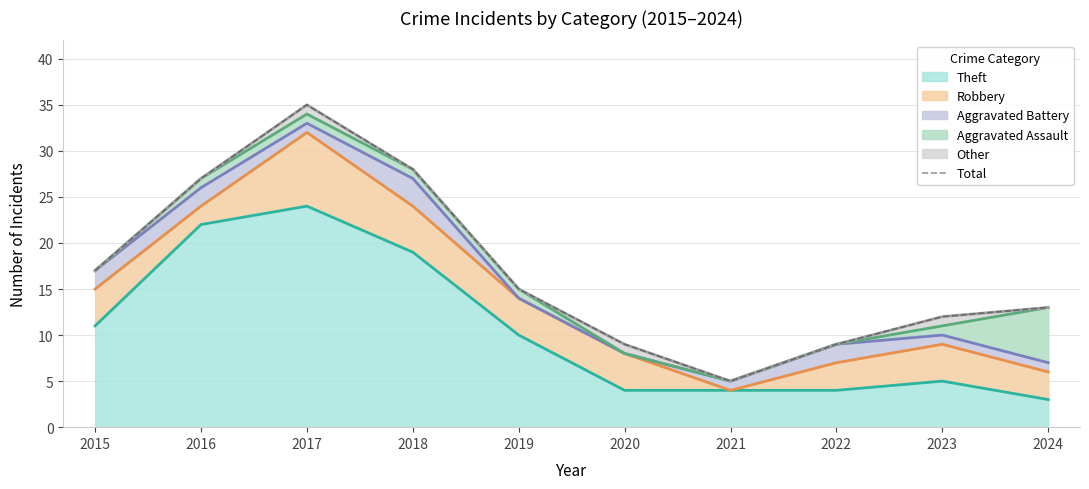

The Theft series shows 3 at 2024. True or false?

True